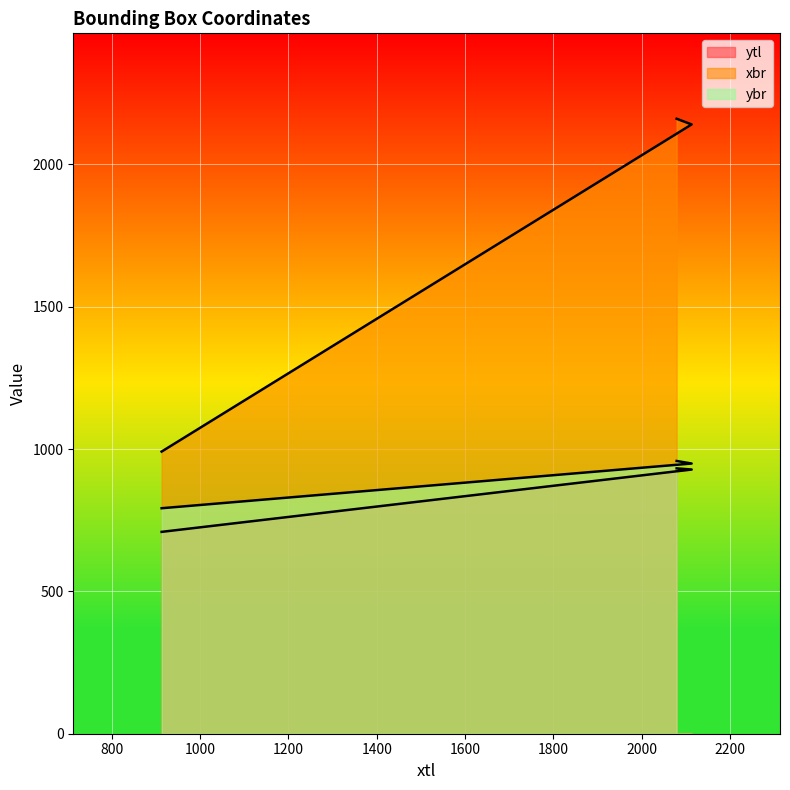

What is the sum of the xbr values at 2079 and 913?

3151